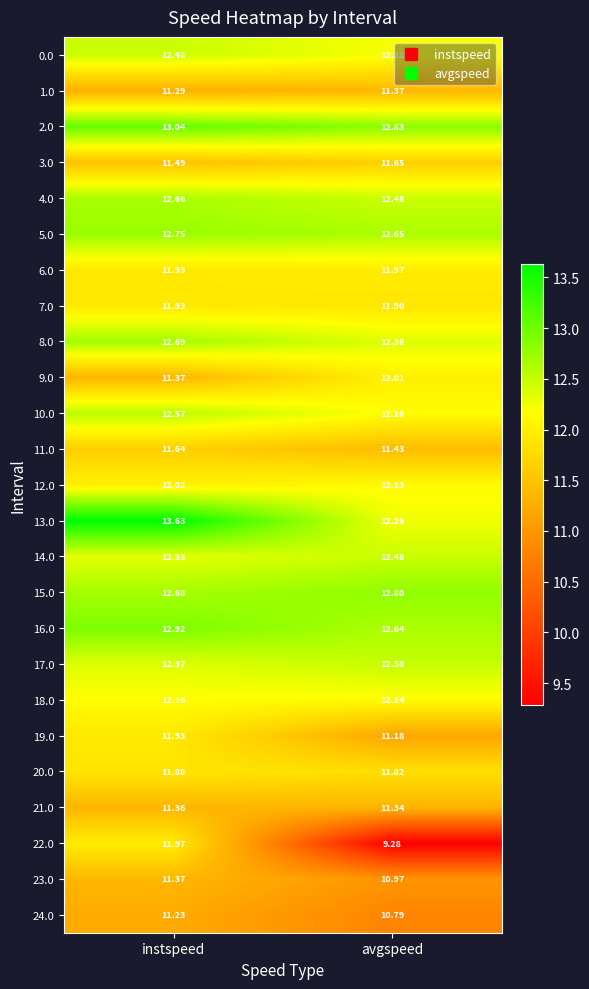

Which series has the largest range (max minus min)?

22.0